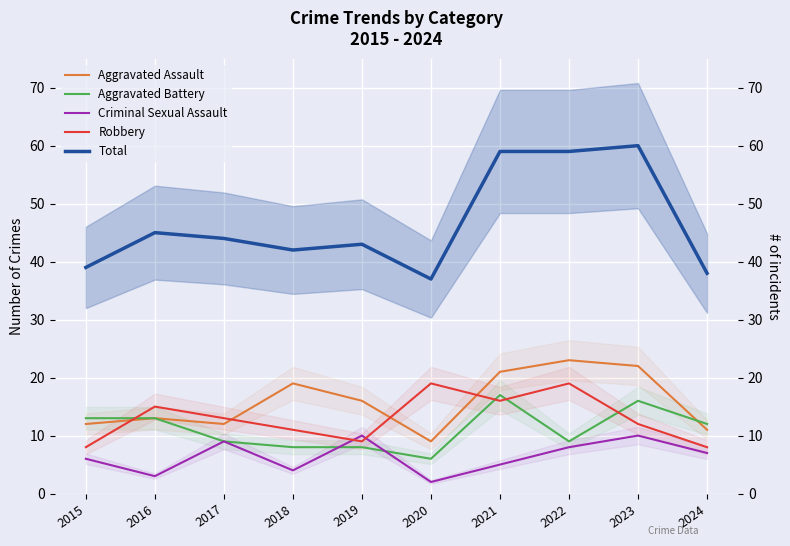

What is the difference between the highest and lowest values at 2018?

38